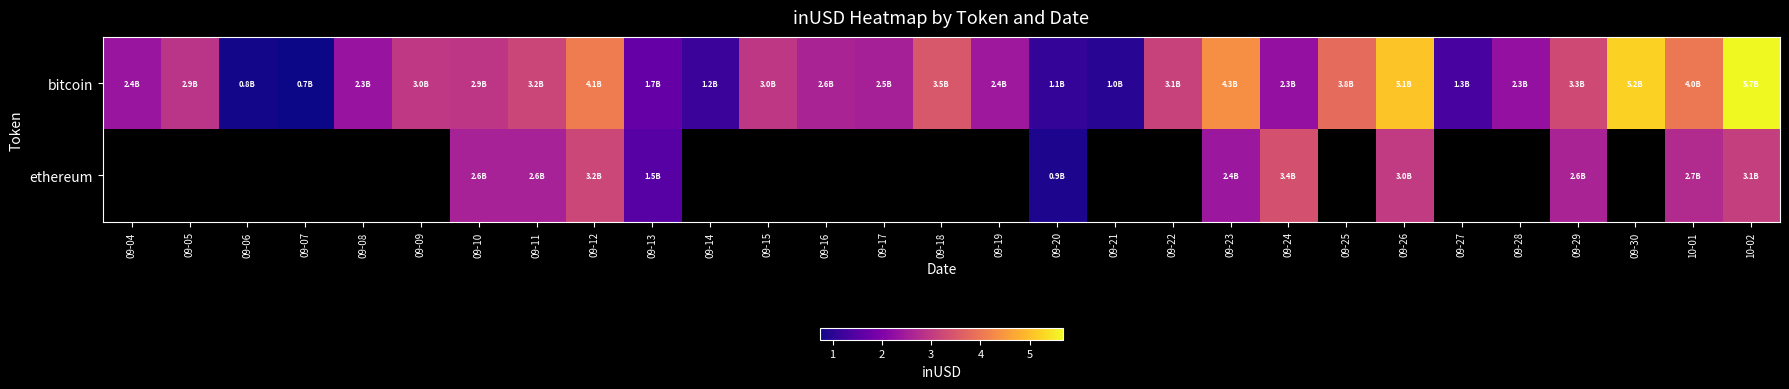

How many data points does each series have?

29